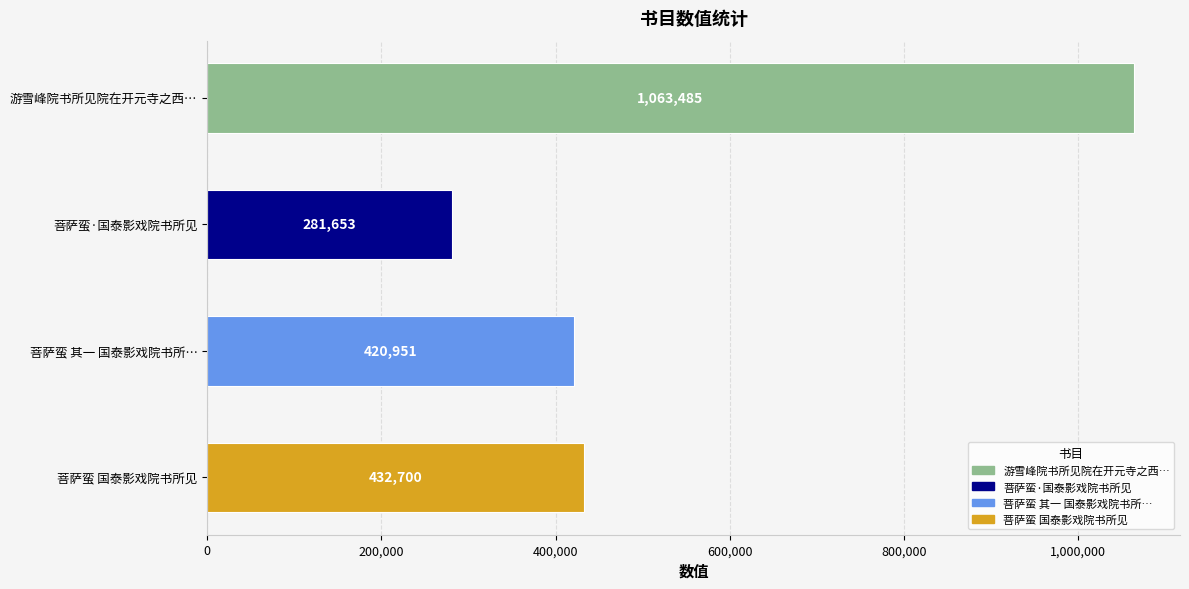

What is the label of the 4th bar from the top?

菩萨蛮 国泰影戏院书所见